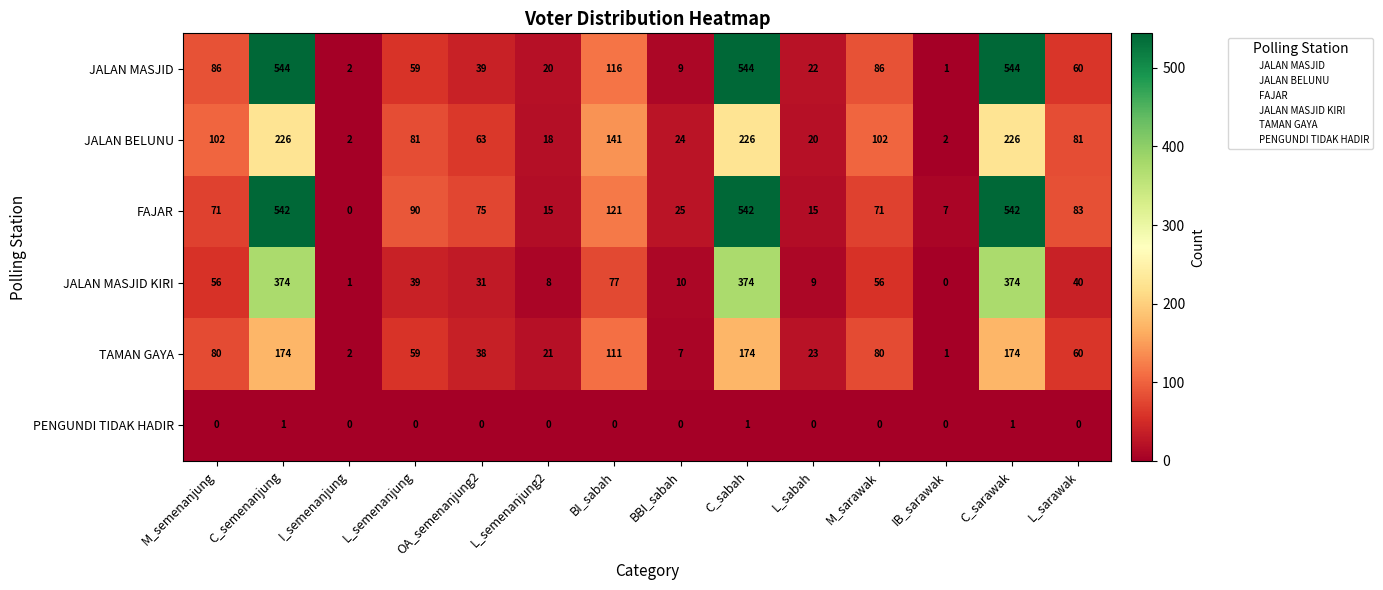

How many distinct data groups are displayed?

6